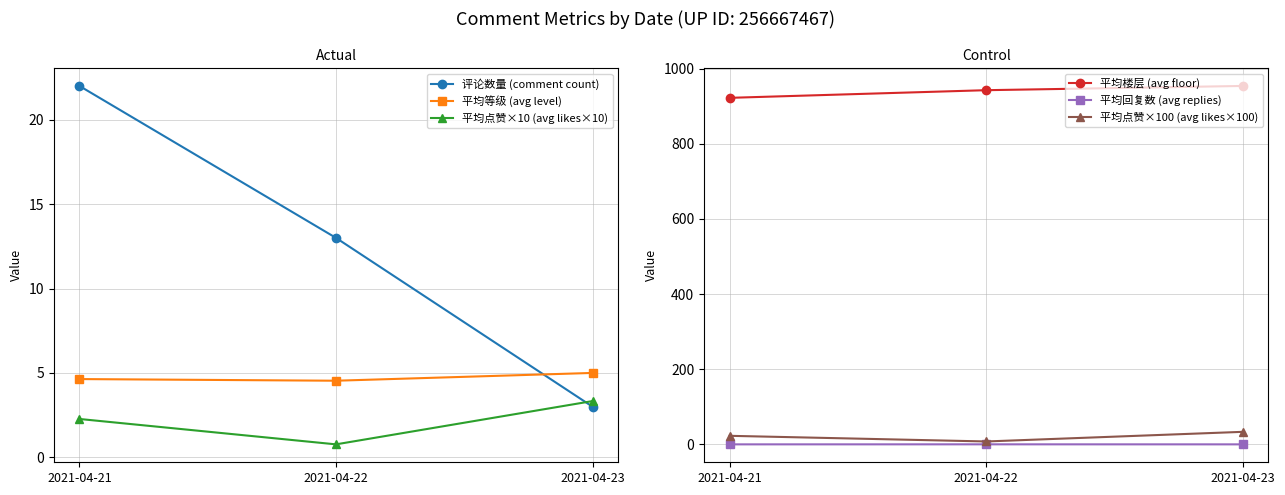

Where is 平均楼层 (avg floor) nearest to the value 938?

2021-04-22